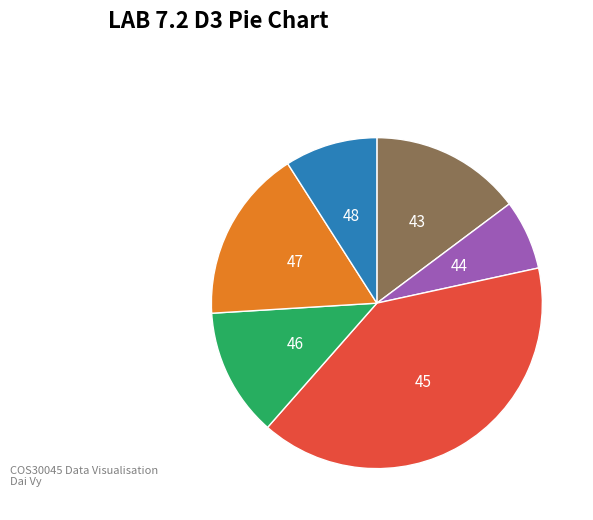

Which category has the biggest portion of the pie?

45